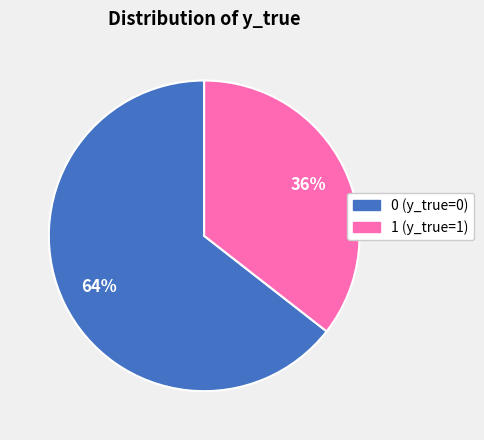

What percentage is the 1 slice, to the nearest percent?

36%